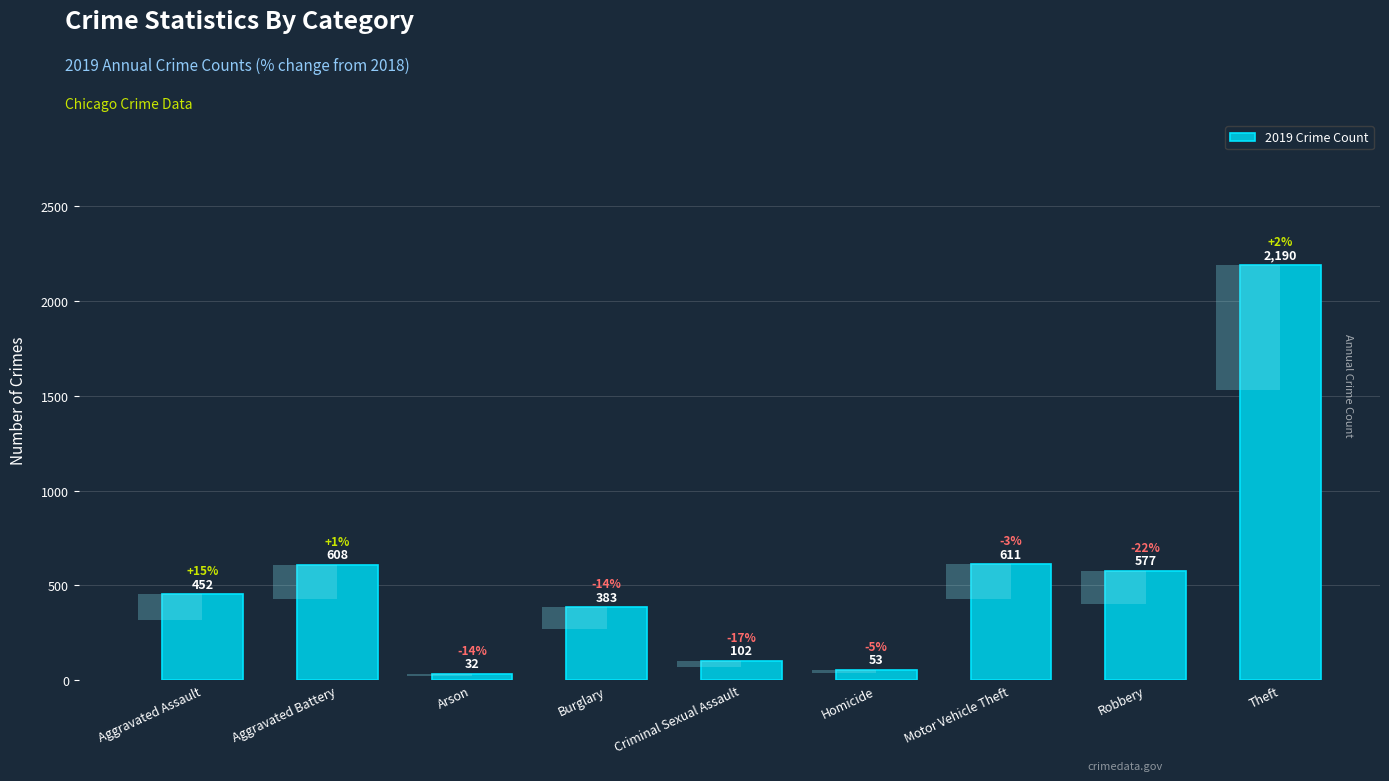

Which category has the highest value across all series?

Theft